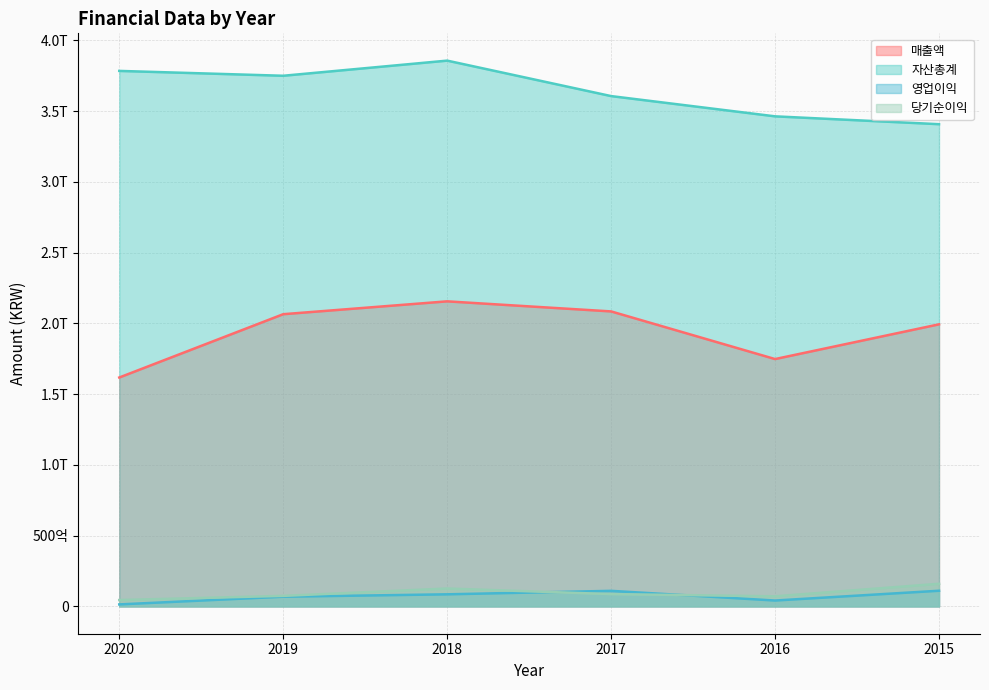

Which series changed the most between 2020 and 2017?

매출액